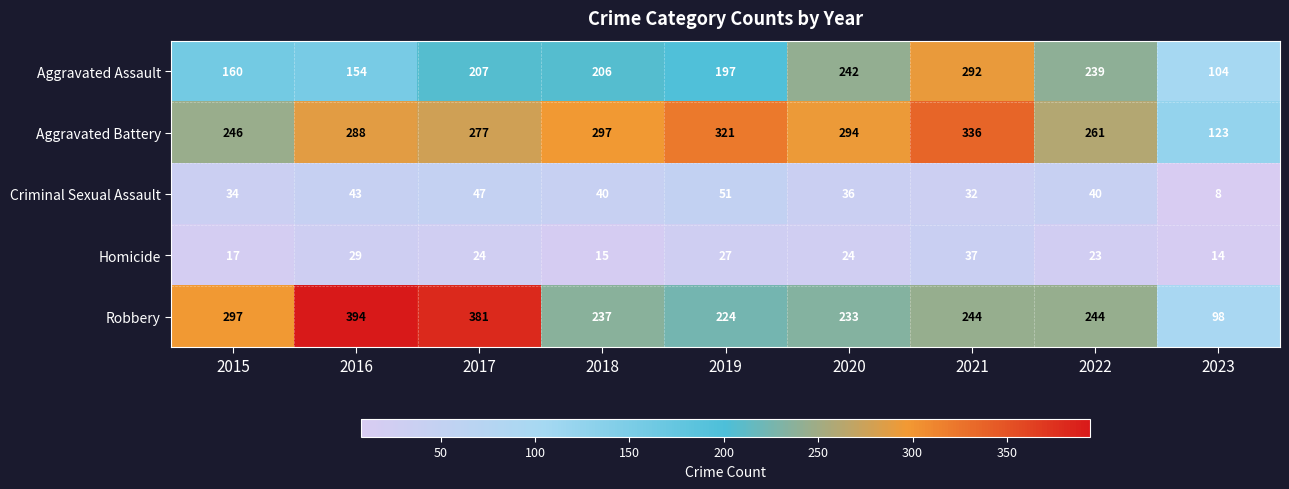

What is the spread (max minus min) of values at 2018?

282